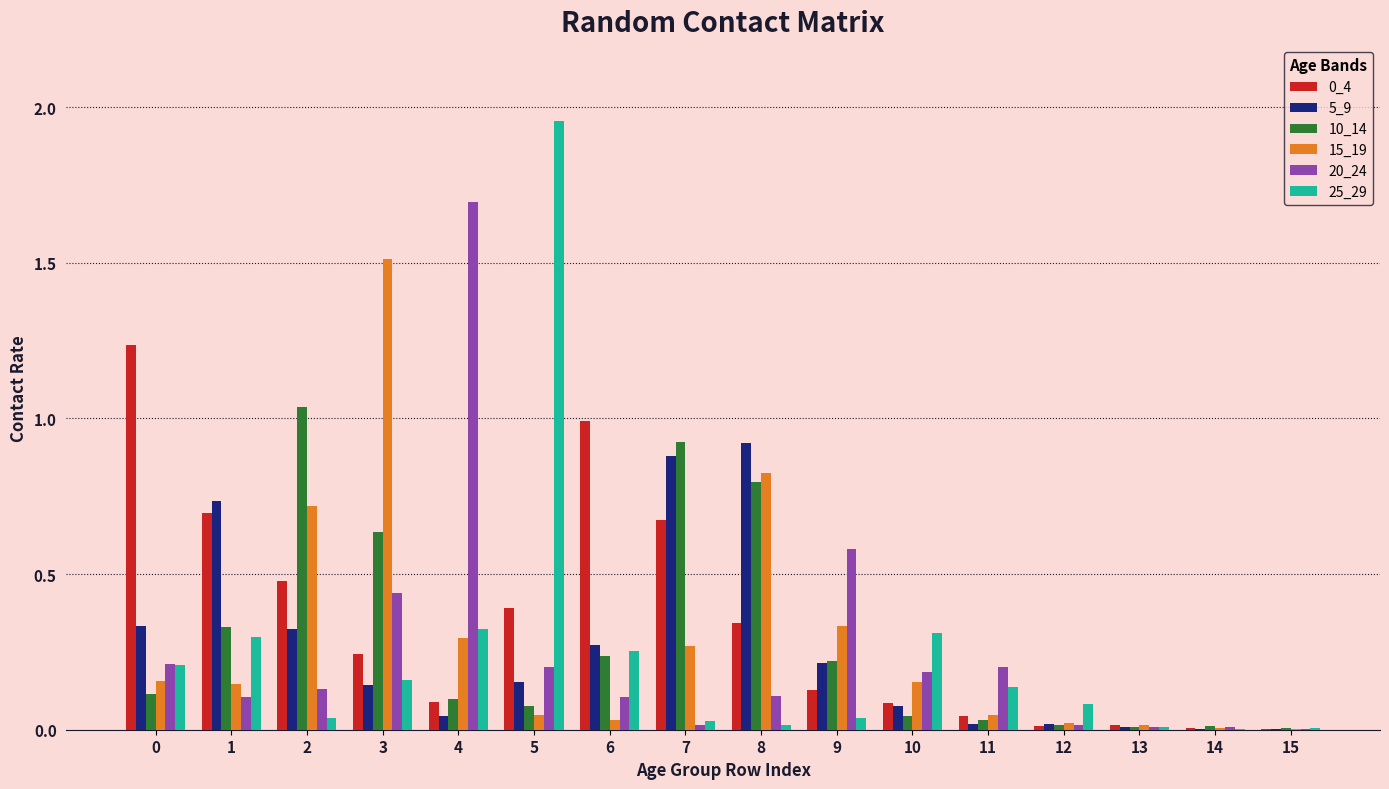

At which category does the chart reach its peak across all series?

5